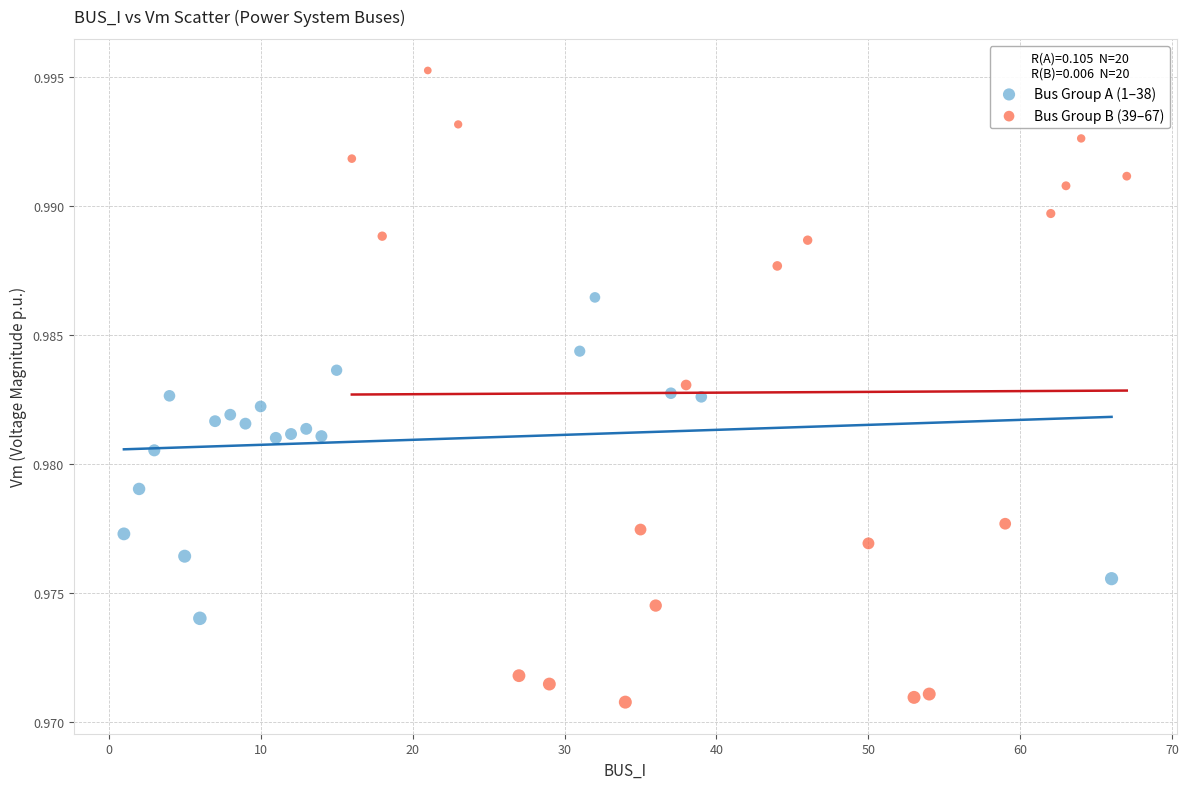

Which series reaches the maximum Y coordinate?

Bus Group B (39–67)